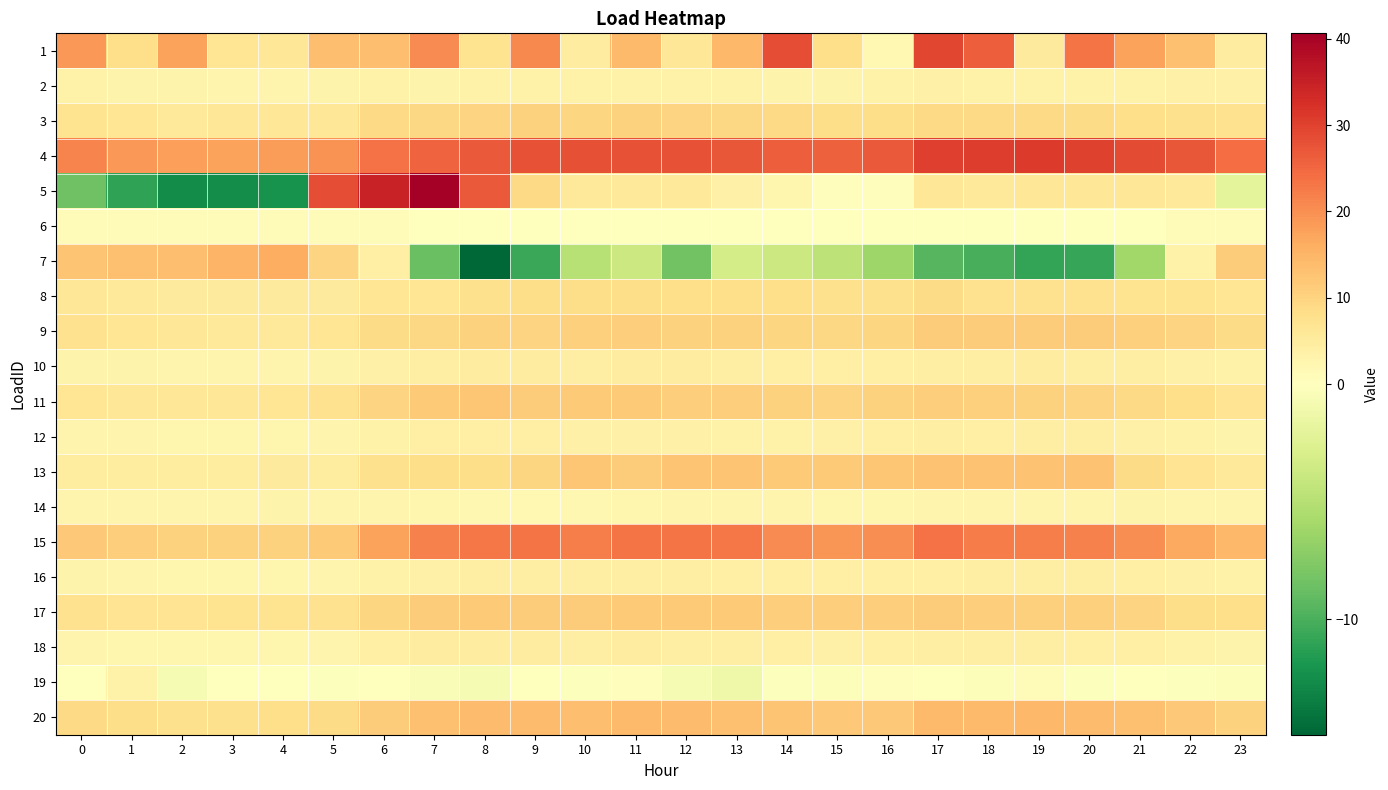

Reading left to right, transcribe all the data shown in this chart.

1: 0=18.9	1=8.1	2=17.5	3=6.5	4=6.2	5=13.5	6=13.4	7=20.5	8=7.3	9=20.7	10=4.5	11=14.0	12=6.1	13=14.4	14=28.5	15=8.1	16=1.8	17=29.2	18=26.3	19=5.3	20=23.4	21=17.7	22=13.0	23=4.7
2: 0=3.3	1=3.1	2=2.9	3=2.8	4=2.7	5=2.9	6=3.3	7=3.1	8=3.3	9=3.4	10=3.3	11=3.3	12=3.3	13=3.3	14=3.1	15=3.1	16=3.2	17=3.5	18=3.5	19=3.4	20=3.4	21=3.2	22=3.6	23=3.5
3: 0=7.0	1=6.6	2=5.9	3=6.2	4=6.1	5=6.3	6=9.1	7=9.2	8=10.1	9=10.2	10=9.6	11=10.4	12=9.9	13=9.3	14=9.0	15=8.5	16=8.5	17=9.0	18=8.9	19=9.1	20=8.9	21=8.0	22=7.7	23=7.5
4: 0=21.5	1=19.0	2=17.8	3=17.5	4=18.2	5=19.6	6=23.5	7=25.5	8=26.9	9=27.9	10=28.1	11=27.8	12=27.7	13=27.1	14=26.3	15=25.8	16=26.7	17=30.3	18=30.8	19=31.0	20=30.1	21=28.7	22=27.1	23=24.1
5: 0=-8.5	1=-11.0	2=-12.6	3=-12.6	4=-12.1	5=28.5	6=34.8	7=40.6	8=26.8	9=8.9	10=5.7	11=5.5	12=6.0	13=3.6	14=2.5	15=0.5	16=0.4	17=6.3	18=5.8	19=6.2	20=6.3	21=6.1	22=5.7	23=-2.0
6: 0=1.2	1=1.2	2=1.0	3=1.0	4=0.9	5=0.9	6=0.9	7=0.2	8=0.2	9=0.3	10=0.2	11=0.2	12=0.2	13=0.3	14=0.3	15=0.3	16=0.3	17=0.3	18=0.2	19=0.3	20=0.3	21=0.3	22=1.1	23=1.2
7: 0=12.5	1=13.2	2=13.6	3=15.1	4=15.9	5=10.1	6=3.9	7=-8.6	8=-14.9	9=-10.7	10=-5.0	11=-3.7	12=-8.3	13=-3.2	14=-3.7	15=-4.6	16=-6.3	17=-9.4	18=-10.1	19=-10.8	20=-10.8	21=-6.1	22=3.4	23=11.2
8: 0=6.2	1=5.8	2=5.4	3=5.2	4=5.1	5=5.3	6=6.5	7=6.5	8=7.7	9=8.3	10=8.3	11=8.4	12=8.2	13=8.1	14=8.0	15=7.7	16=7.7	17=8.7	18=7.5	19=7.5	20=7.5	21=7.1	22=7.1	23=6.5
9: 0=7.4	1=6.6	2=6.2	3=6.0	4=5.8	5=6.5	6=8.6	7=9.5	8=10.2	9=10.1	10=10.6	11=10.9	12=10.5	13=10.3	14=9.7	15=9.3	16=9.7	17=11.4	18=11.2	19=11.3	20=11.2	21=10.6	22=10.1	23=8.9
10: 0=2.9	1=2.9	2=2.7	3=2.8	4=2.8	5=2.9	6=3.7	7=4.2	8=4.5	9=4.7	10=4.4	11=4.5	12=4.5	13=4.3	14=4.1	15=3.8	16=3.9	17=4.4	18=4.4	19=4.5	20=4.3	21=4.2	22=3.7	23=3.3
11: 0=6.4	1=6.2	2=6.2	3=6.2	4=6.5	5=7.4	6=10.0	7=11.7	8=12.1	9=11.3	10=11.5	11=11.5	12=10.8	13=10.9	14=10.2	15=10.0	16=10.2	17=10.8	18=10.6	19=10.4	20=10.1	21=9.1	22=8.0	23=6.9
12: 0=2.7	1=2.6	2=2.3	3=2.4	4=2.5	5=2.9	6=3.3	7=3.9	8=3.9	9=4.1	10=3.6	11=3.7	12=3.5	13=3.4	14=3.5	15=3.6	16=4.0	17=4.3	18=4.0	19=4.3	20=4.3	21=3.8	22=3.2	23=3.1
13: 0=4.9	1=4.9	2=4.9	3=4.9	4=5.4	5=4.8	6=7.9	7=8.3	8=8.3	9=9.8	10=12.3	11=11.2	12=12.5	13=12.5	14=11.7	15=11.5	16=12.4	17=12.8	18=12.8	19=12.8	20=12.8	21=8.6	22=6.7	23=5.5
14: 0=2.6	1=2.6	2=2.6	3=2.6	4=2.9	5=2.7	6=2.7	7=2.3	8=2.0	9=1.7	10=2.1	11=2.3	12=2.6	13=2.8	14=2.7	15=2.4	16=2.4	17=2.6	18=2.6	19=2.6	20=2.6	21=3.0	22=2.8	23=2.5
15: 0=12.0	1=11.1	2=10.4	3=10.4	4=10.4	5=11.6	6=17.7	7=21.7	8=23.1	9=23.2	10=22.2	11=23.2	12=23.3	13=23.0	14=20.4	15=19.1	16=20.2	17=23.6	18=22.5	19=22.2	20=21.6	21=20.2	22=16.7	23=14.5
16: 0=3.0	1=2.6	2=2.5	3=2.5	4=2.5	5=2.6	6=3.3	7=3.7	8=4.2	9=4.3	10=4.3	11=4.3	12=4.2	13=4.1	14=4.0	15=3.9	16=3.8	17=4.1	18=4.3	19=4.3	20=4.3	21=4.1	22=3.8	23=3.4
17: 0=7.4	1=7.0	2=7.0	3=7.0	4=7.1	5=7.6	6=9.8	7=11.1	8=11.5	9=11.1	10=11.2	11=11.7	12=11.6	13=11.6	14=11.1	15=10.9	16=10.9	17=11.1	18=10.9	19=10.6	20=10.6	21=10.0	22=8.5	23=8.0
18: 0=2.5	1=2.4	2=2.3	3=2.2	4=2.3	5=2.7	6=3.8	7=4.5	8=4.7	9=4.7	10=4.3	11=4.5	12=4.4	13=4.2	14=3.9	15=3.8	16=4.0	17=4.3	18=4.2	19=4.2	20=4.1	21=3.8	22=3.3	23=2.9
19: 0=0.0	1=3.2	2=-0.6	3=-0.1	4=0.2	5=-0.2	6=0.1	7=-0.4	8=-0.6	9=-0.0	10=-0.1	11=0.6	12=-0.6	13=-1.3	14=-0.2	15=-0.3	16=0.6	17=0.0	18=-0.3	19=0.6	20=-0.2	21=0.2	22=-0.1	23=-0.3
20: 0=9.0	1=8.3	2=7.9	3=7.8	4=8.1	5=8.8	6=11.4	7=13.1	8=13.7	9=13.9	10=13.6	11=14.0	12=13.8	13=13.0	14=12.6	15=11.8	16=12.0	17=14.0	18=14.2	19=14.3	20=13.9	21=13.3	22=11.9	23=10.2